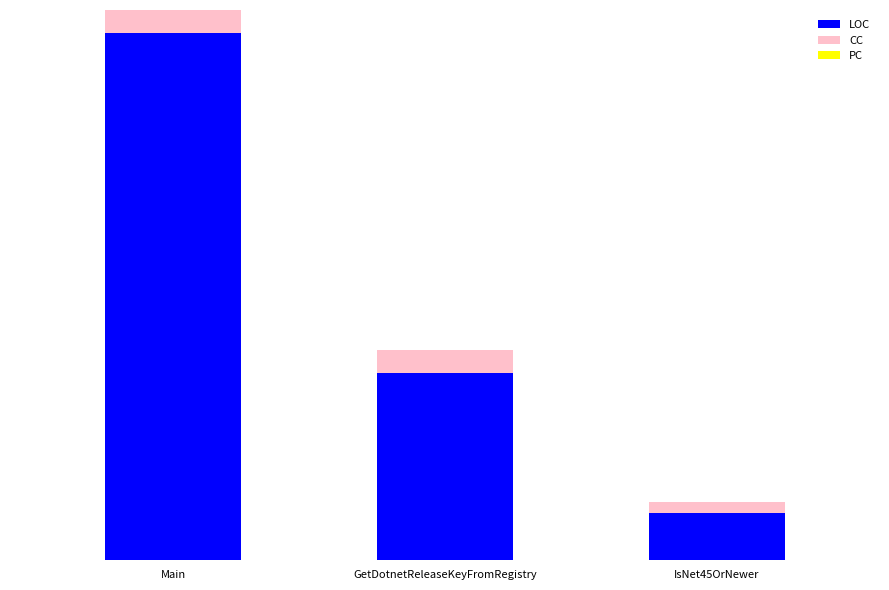

Are the bars horizontal?

No